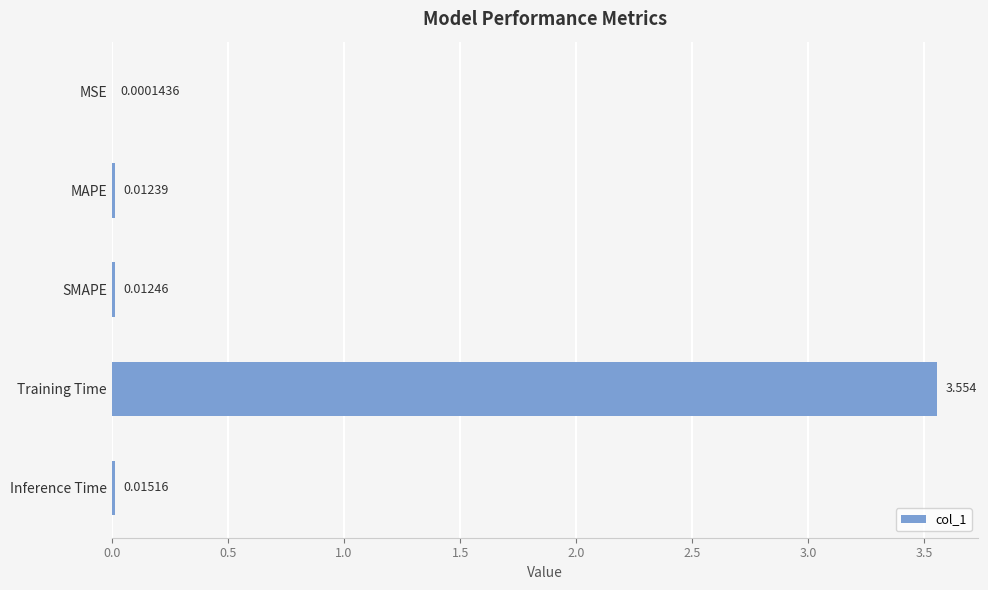

What is the average value?

0.7